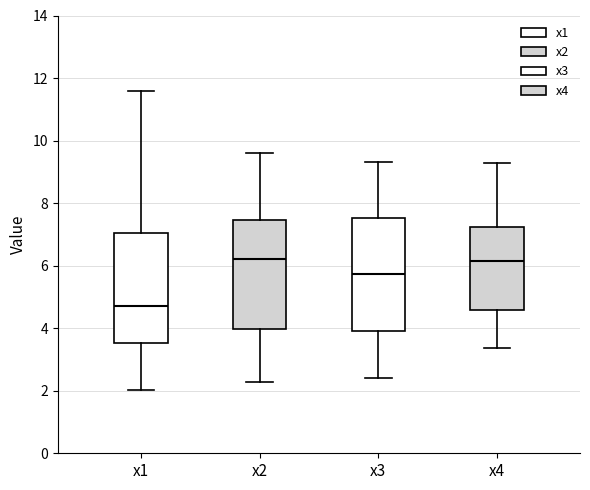

Which box has the lowest median line?

x1